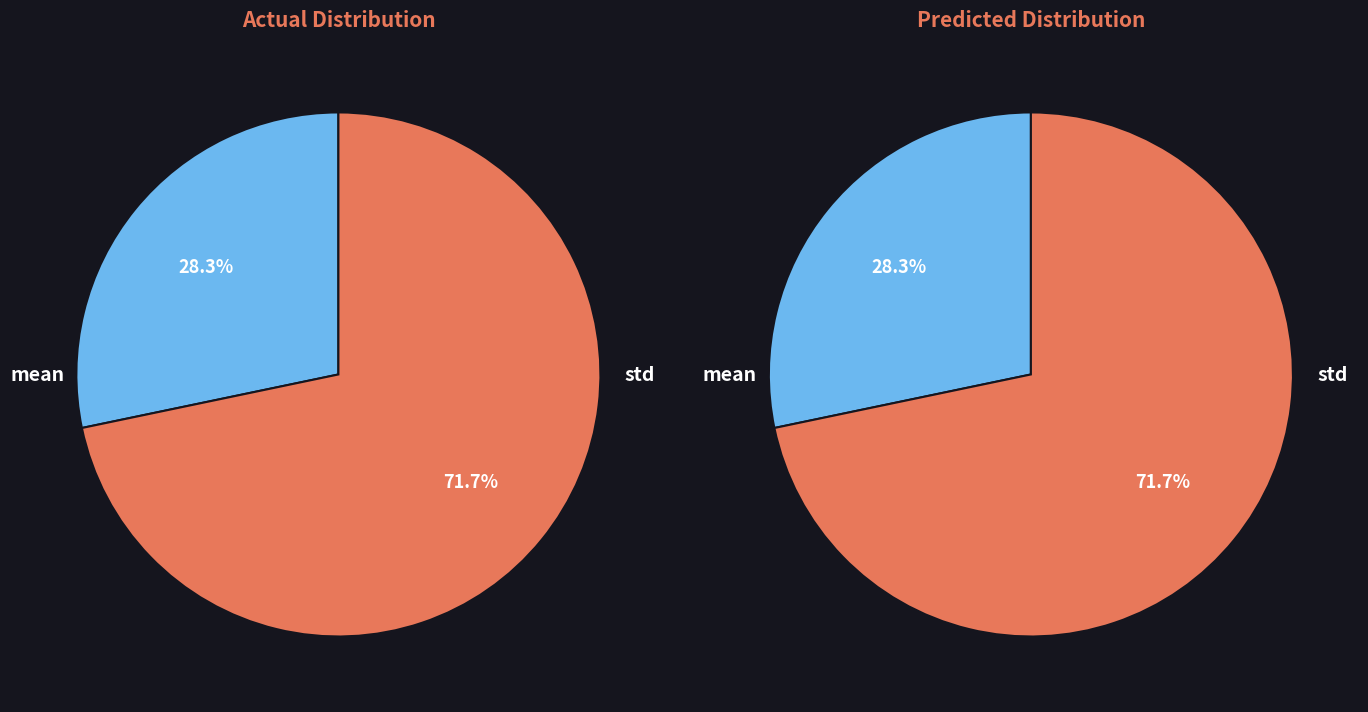

To the nearest percent, what portion does mean represent?

28%